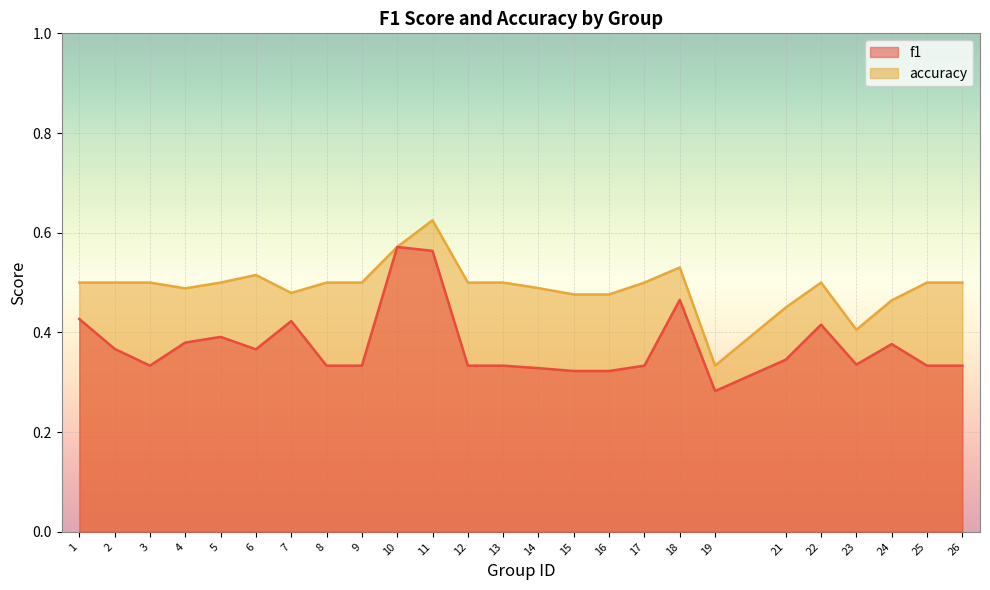

What is the minimum value for f1?

0.3